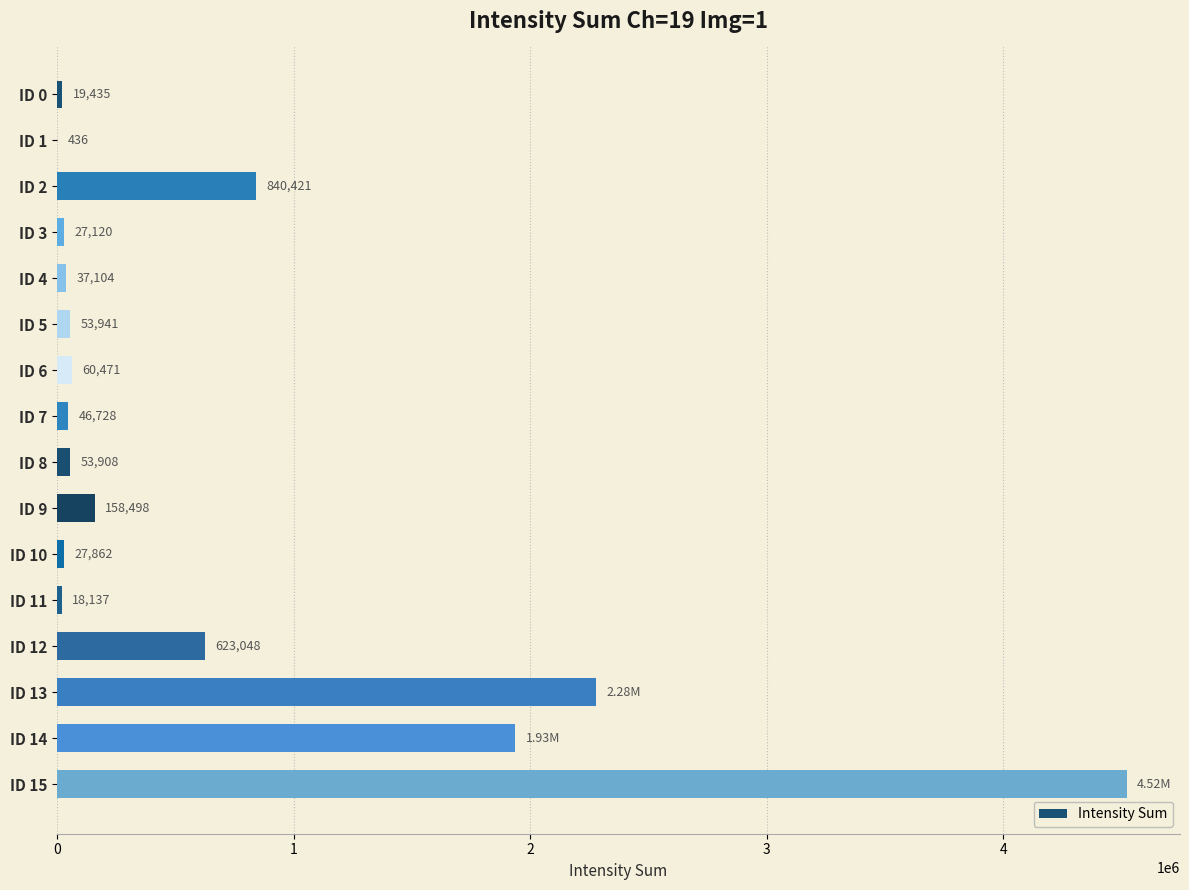

What is the ratio of the value at ID 11 to the value at ID 1?

41.6